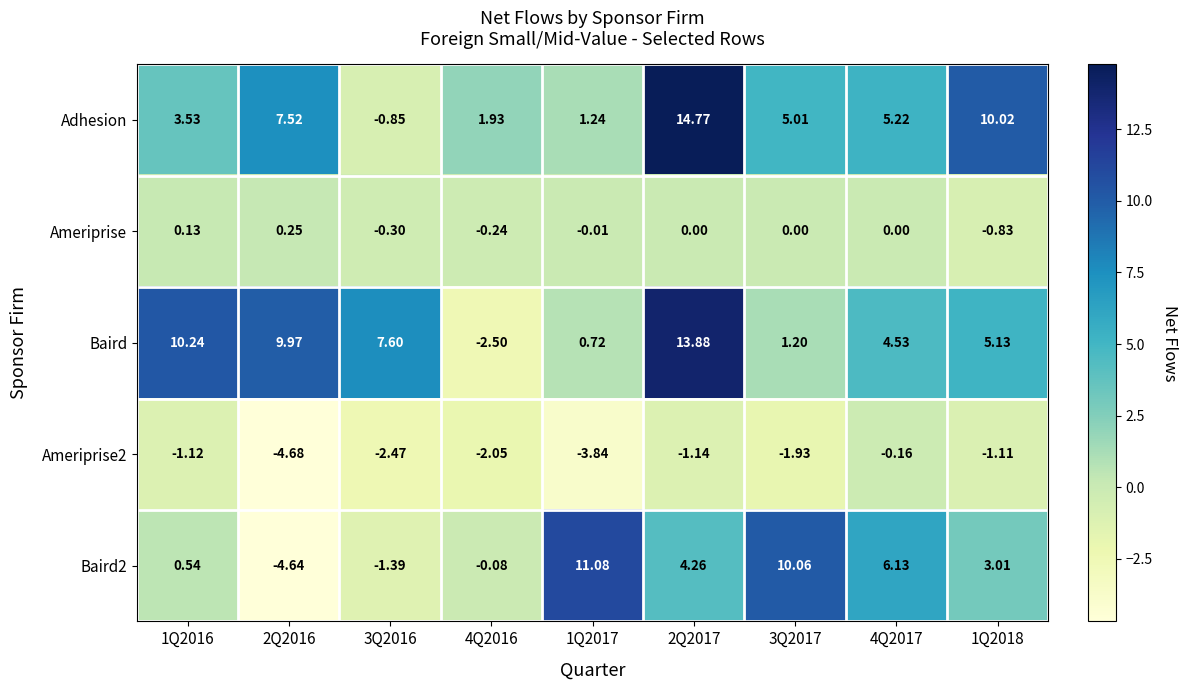

Which series has the widest spread of values?

Baird